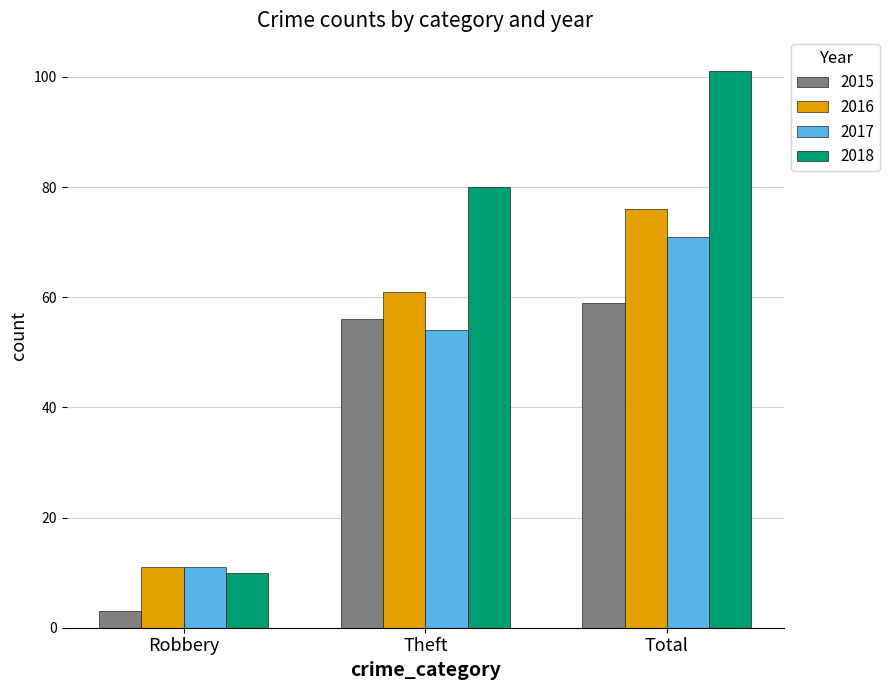

Count the number of categories in the chart.

3